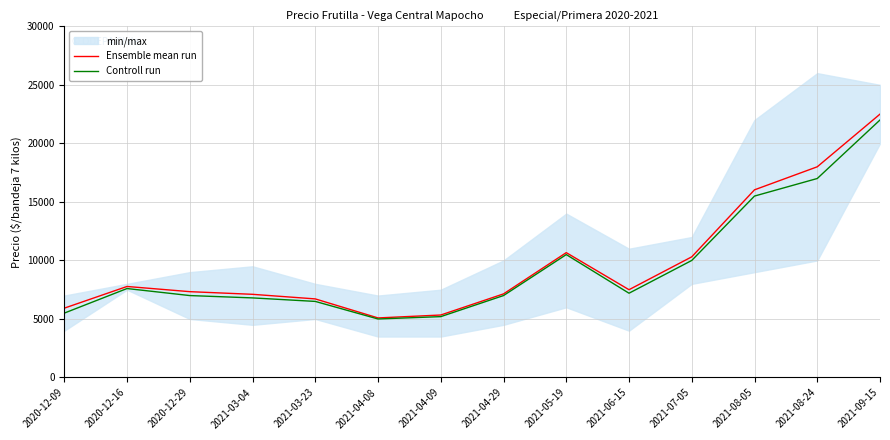

Reading left to right, extract all data points from this chart.

Ensemble mean run: 2020-12-09=5923	2020-12-16=7776	2020-12-29=7333	2021-03-04=7106	2021-03-23=6714	2021-04-08=5089	2021-04-09=5338	2021-04-29=7142	2021-05-19=10667	2021-06-15=7500	2021-07-05=10308	2021-08-05=16033	2021-08-24=18000	2021-09-15=22500
Controll run: 2020-12-09=5500	2020-12-16=7600	2020-12-29=7000	2021-03-04=6800	2021-03-23=6500	2021-04-08=5000	2021-04-09=5200	2021-04-29=7000	2021-05-19=10500	2021-06-15=7200	2021-07-05=10000	2021-08-05=15500	2021-08-24=17000	2021-09-15=22000